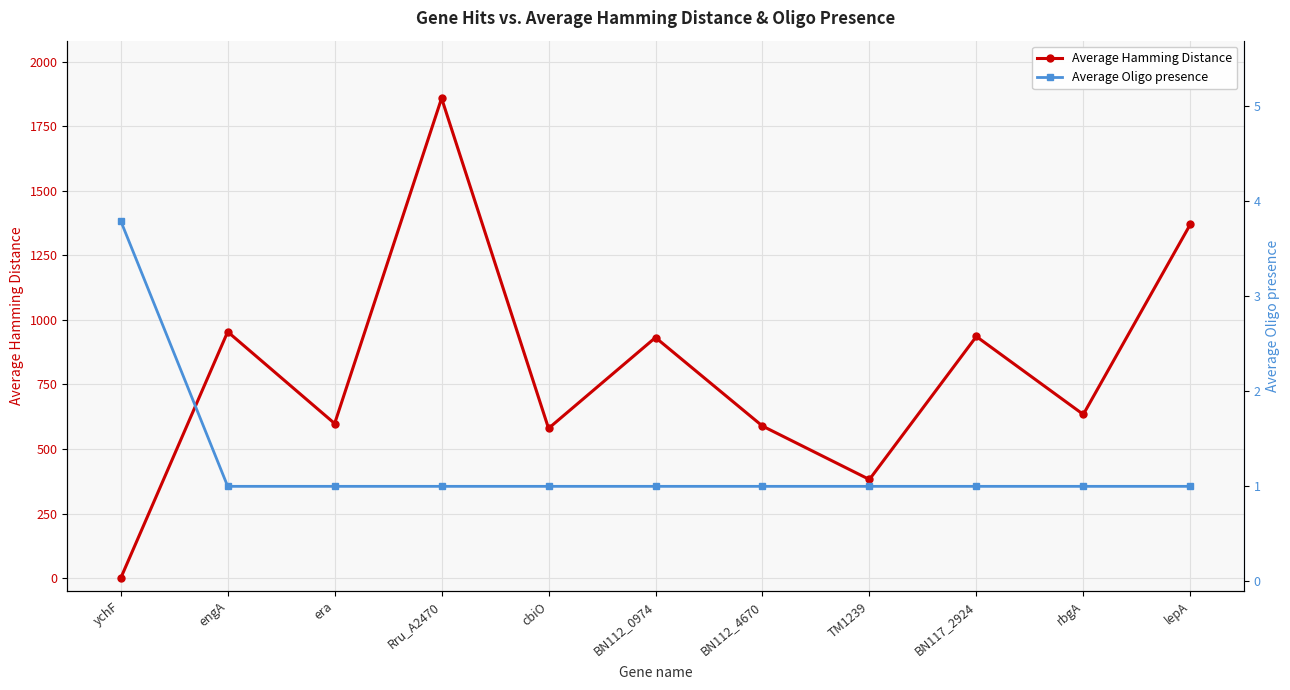

What are all the series names shown in the legend?

Average Hamming Distance, Average Oligo presence